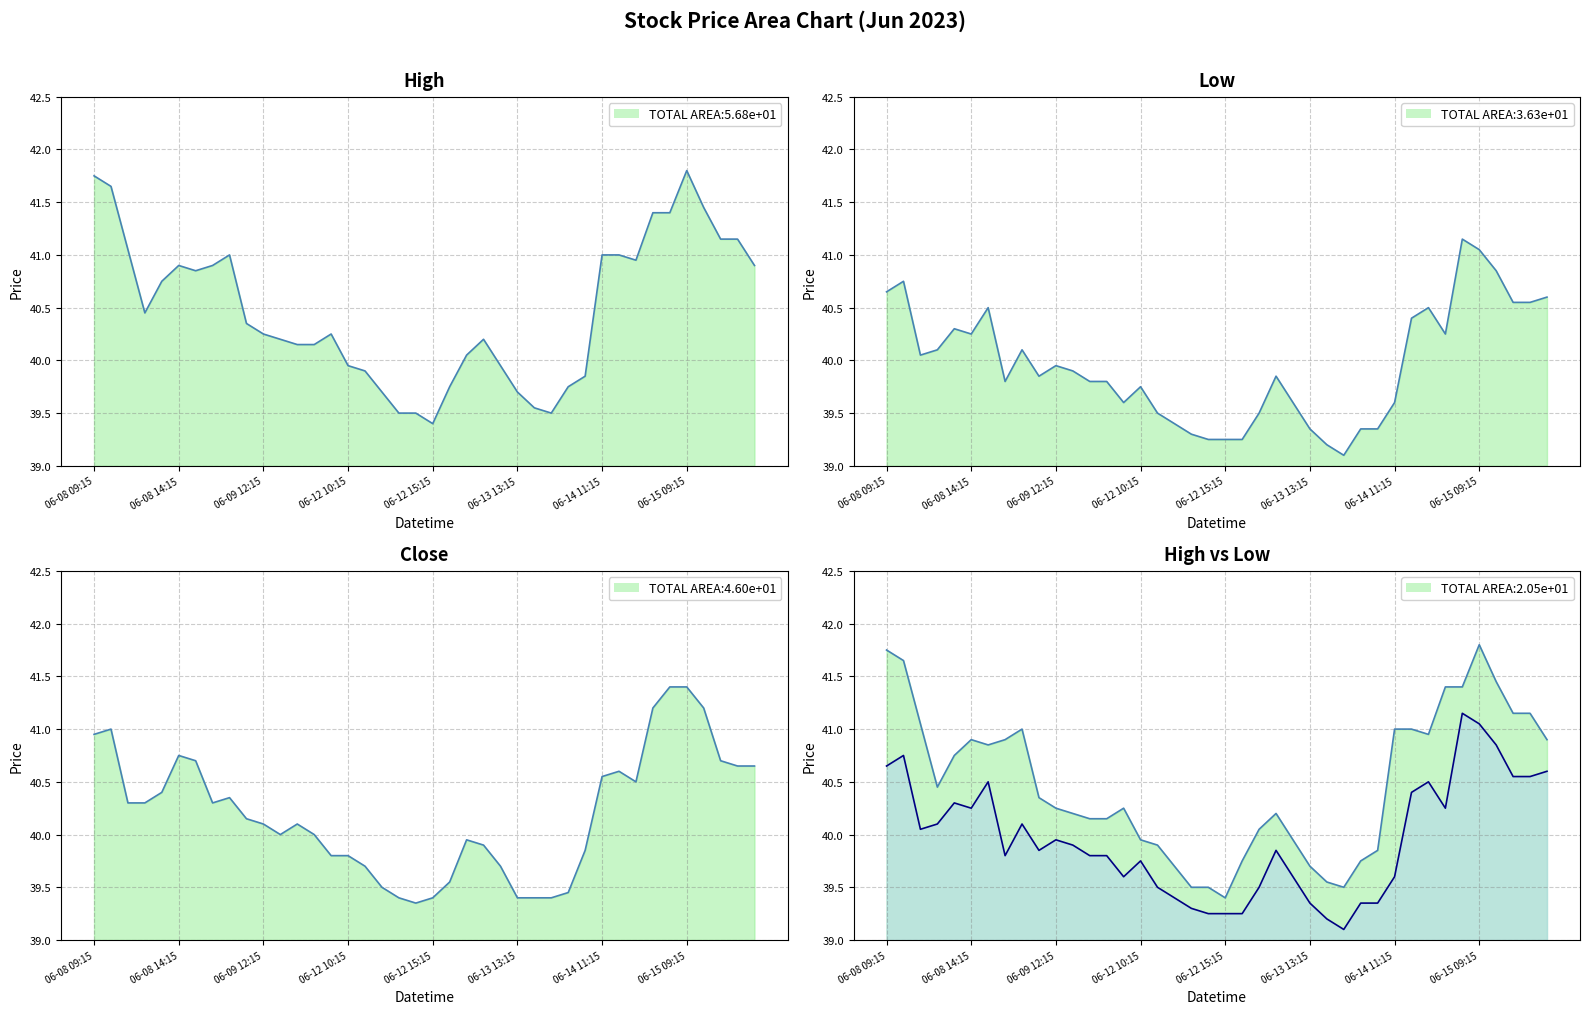

Reading right to left, what are all the values shown in this chart?

High: 40.9	41.2	41.2	41.5	41.8	41.4	41.4	41.0	41.0	41.0	39.8	39.8	39.5	39.5	39.7	40.0	40.2	40.0	39.8	39.4	39.5	39.5	39.7	39.9	40.0	40.2	40.2	40.2	40.2	40.2	40.3	41.0	40.9	40.8	40.9	40.8	40.5	41.0	41.7	41.8
Low: 40.6	40.5	40.5	40.8	41.0	41.2	40.2	40.5	40.4	39.6	39.3	39.3	39.1	39.2	39.3	39.6	39.8	39.5	39.2	39.2	39.2	39.3	39.4	39.5	39.8	39.6	39.8	39.8	39.9	40.0	39.8	40.1	39.8	40.5	40.2	40.3	40.1	40.0	40.8	40.7
Close: 40.7	40.7	40.7	41.2	41.4	41.4	41.2	40.5	40.6	40.5	39.8	39.5	39.4	39.4	39.4	39.7	39.9	40.0	39.5	39.4	39.3	39.4	39.5	39.7	39.8	39.8	40.0	40.1	40.0	40.1	40.2	40.3	40.3	40.7	40.8	40.4	40.3	40.3	41.0	41.0